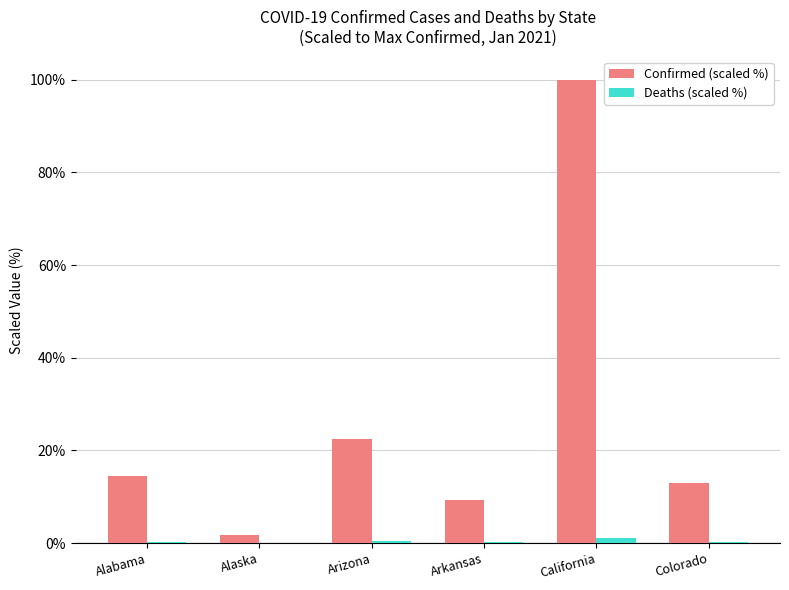

At which category is the sum across all series the highest?

California